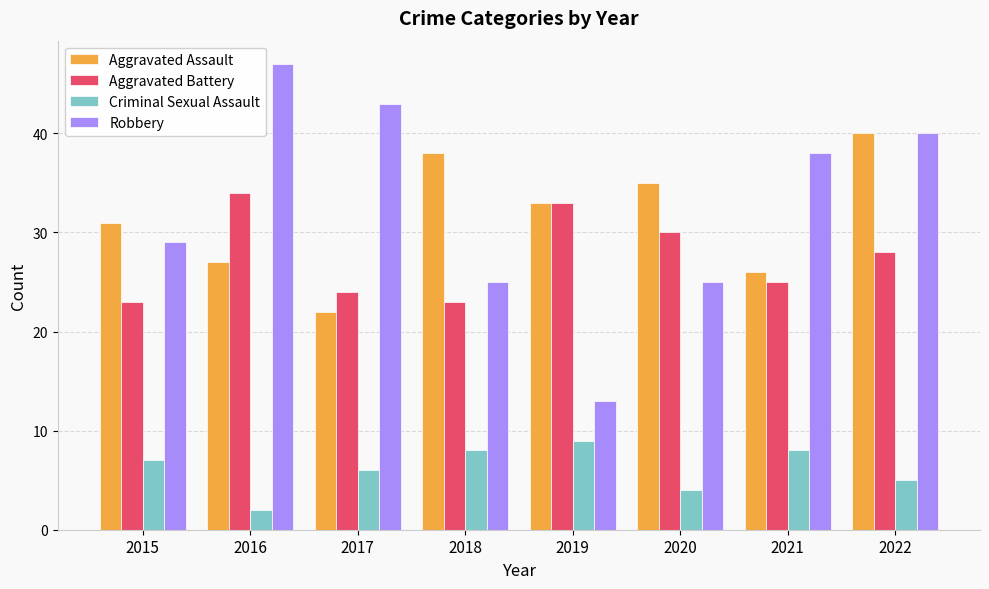

Which label corresponds to the largest value in the chart?

2016